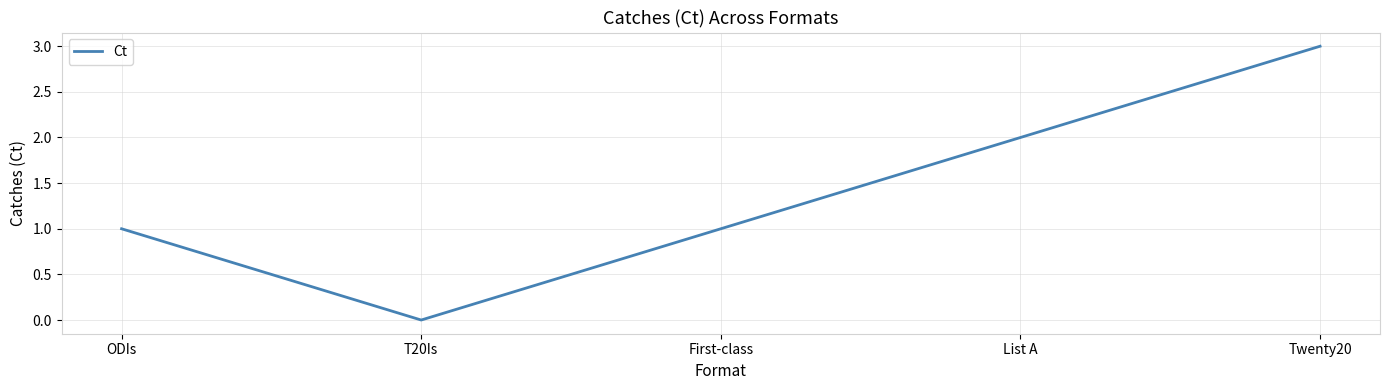

Approximately how many times larger is the value at First-class compared to ODIs?

1.0